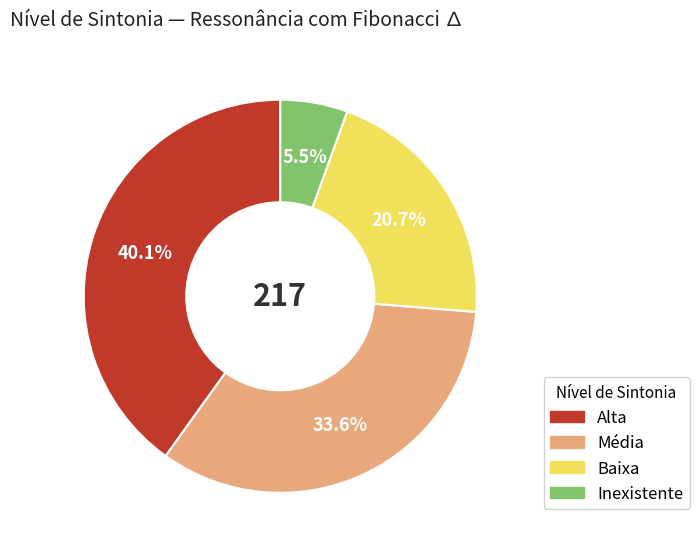

To the nearest percent, what is the difference between the Alta and Inexistente slice percentages?

35%